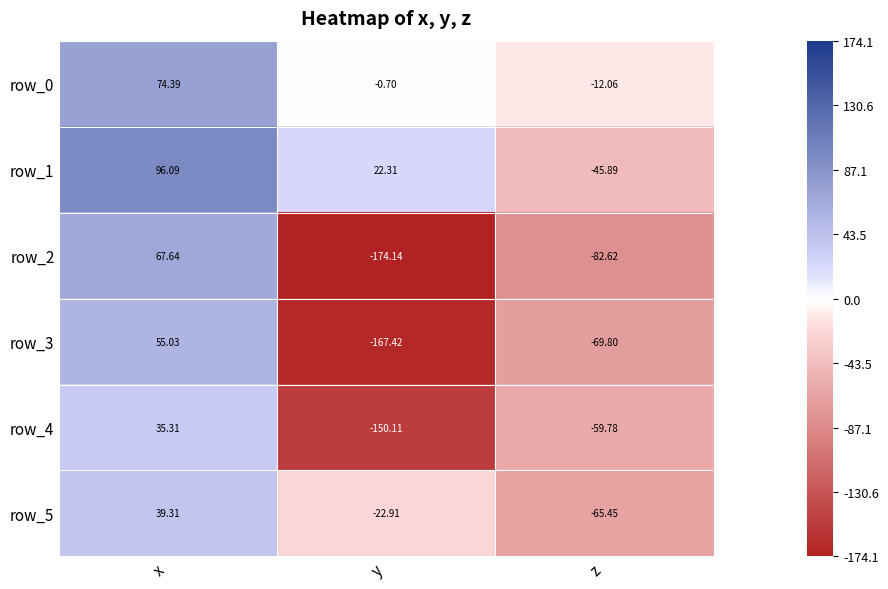

List the labels in order of row_0 value, largest first.

x, y, z